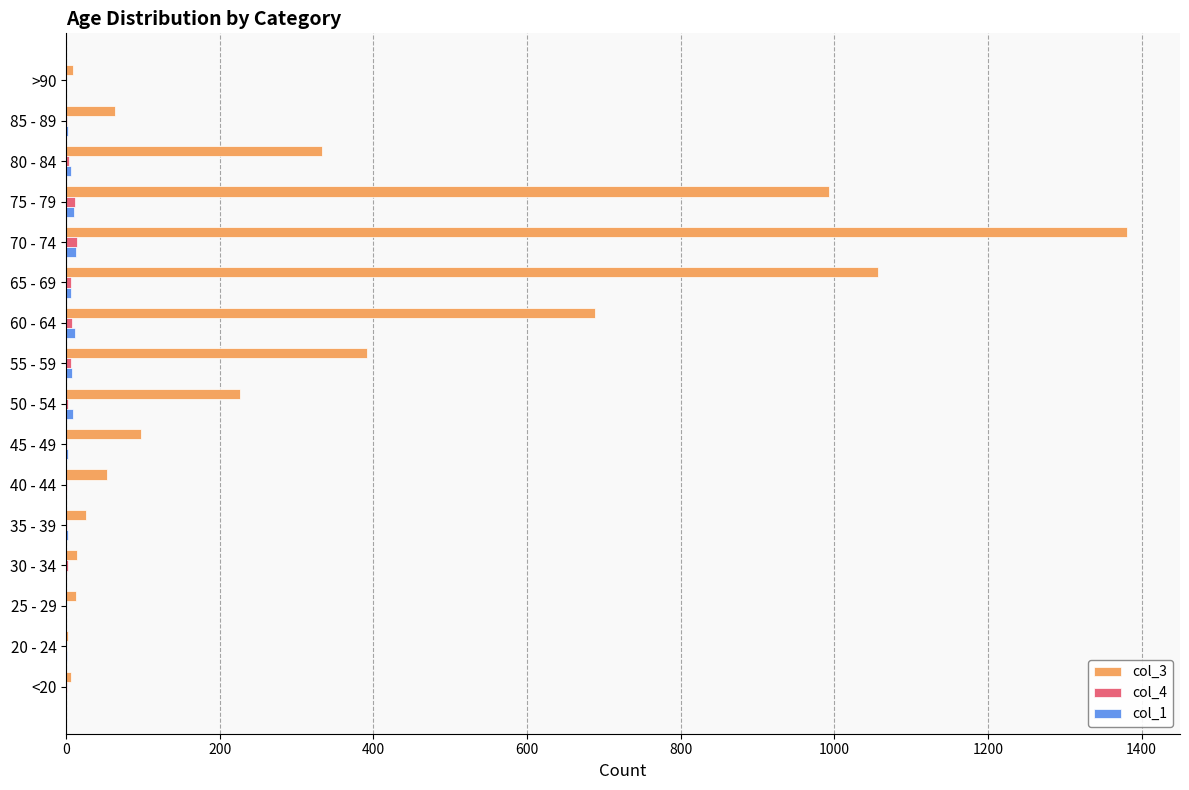

Which series has the largest total across all categories?

col_3